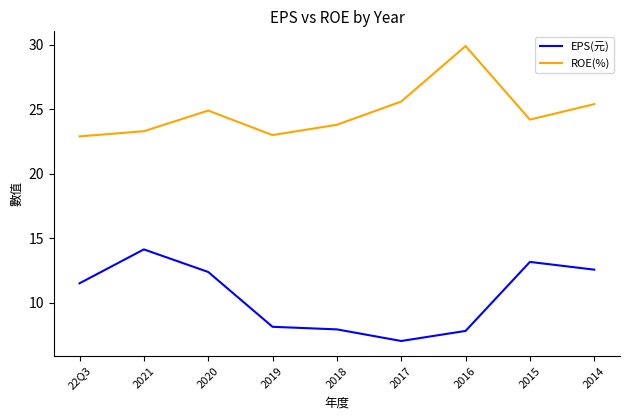

Is the value of ROE(%) at 22Q3 greater than the value of EPS(元) at 2014?

Yes